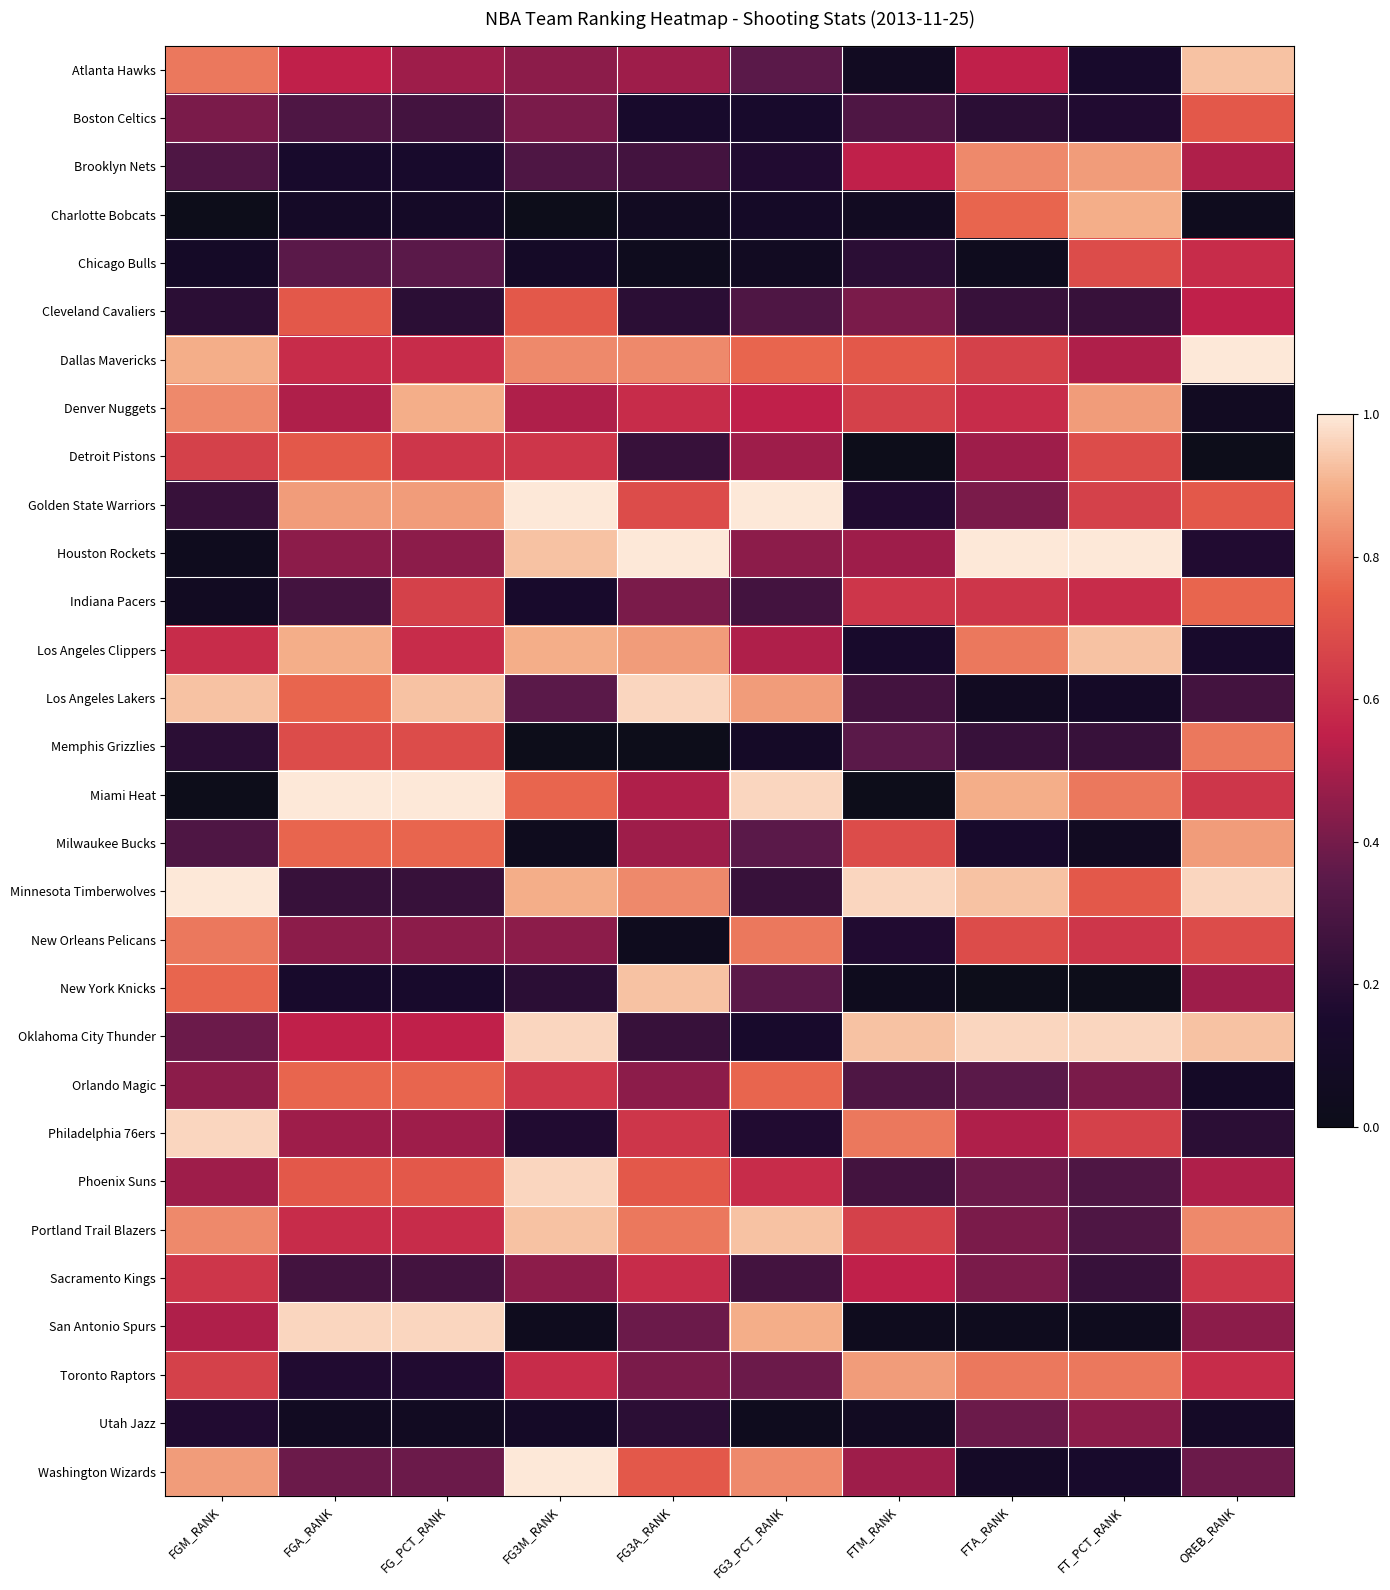

What is the total value across all series at FG3_PCT_RANK?

13.8